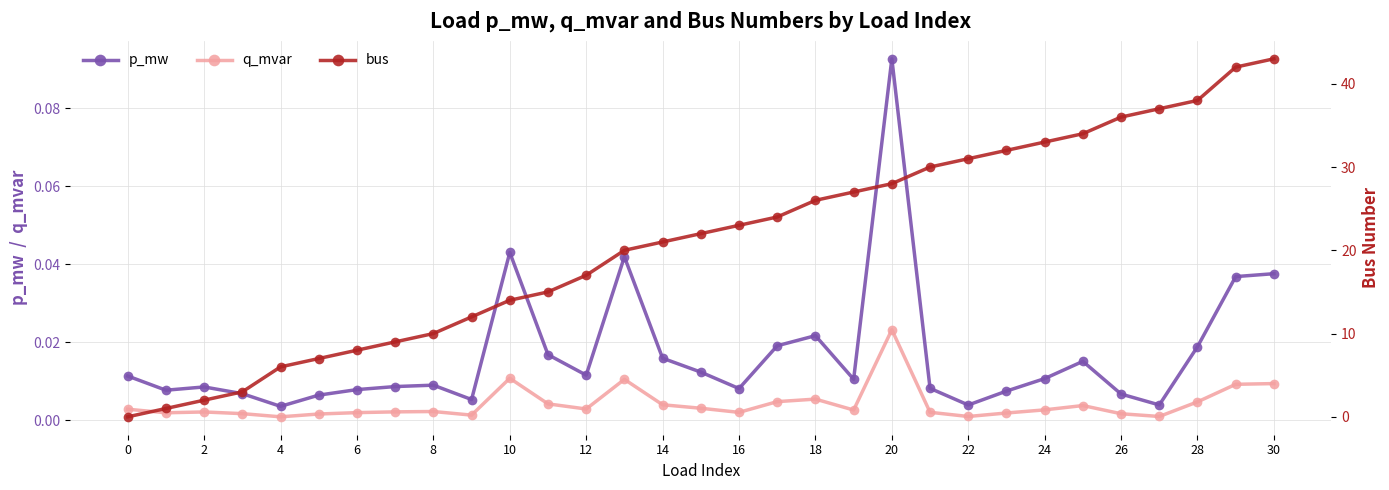

How many values in the bus series are below 22?

15